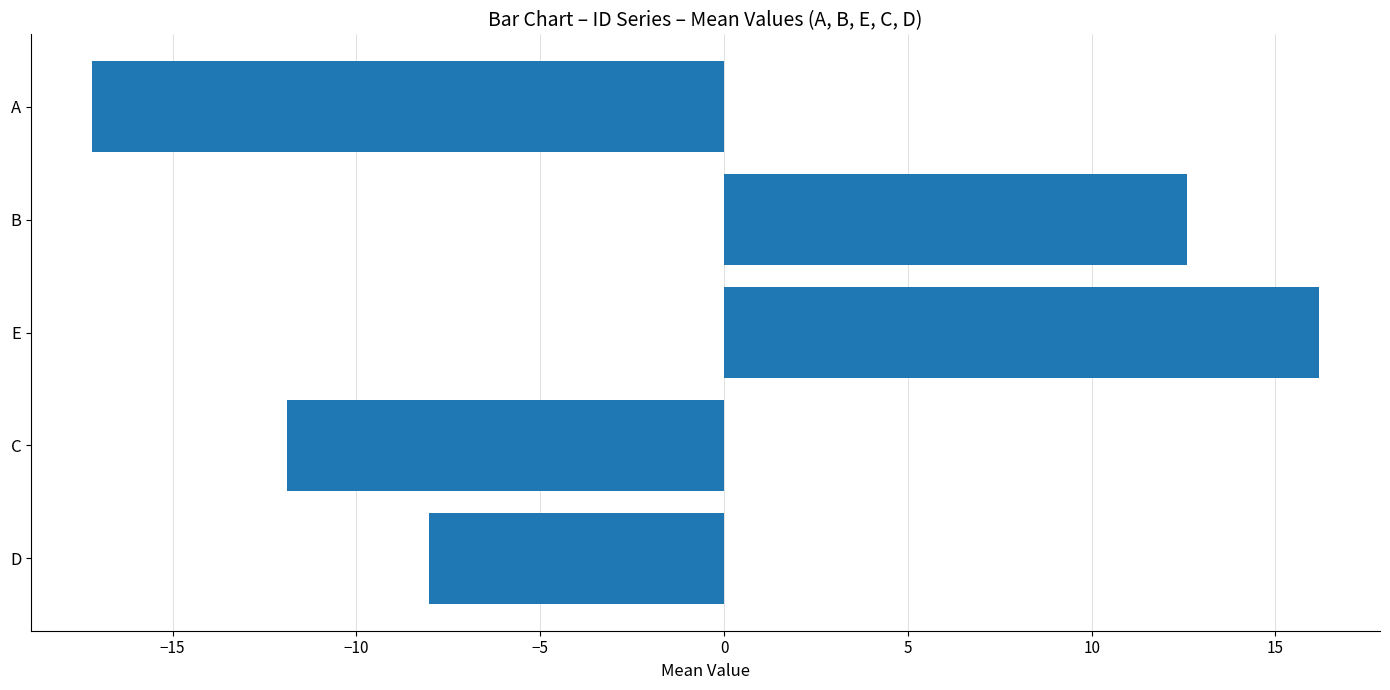

Rank the categories by value from lowest to highest.

A, C, D, B, E